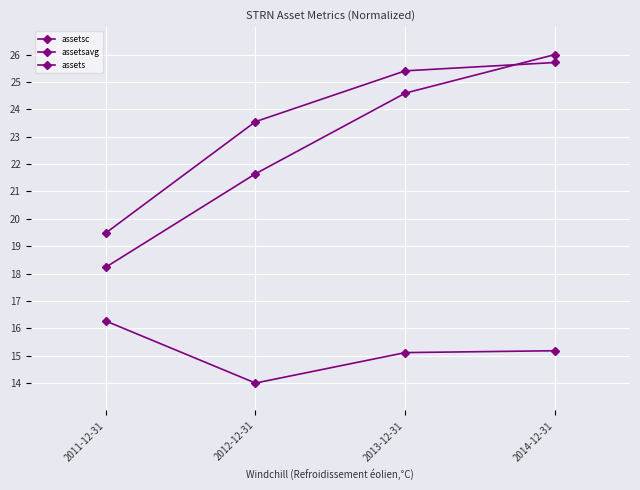

What is the maximum value for assetsc?

16.3